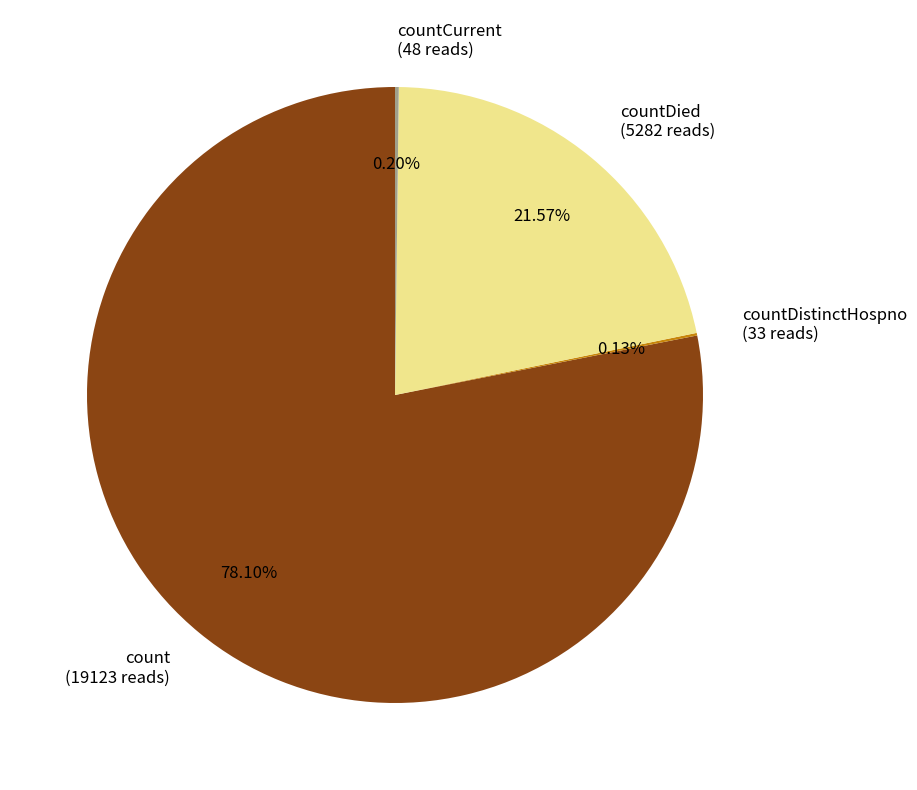

What is the largest slice in the pie chart?

count (19123 reads)